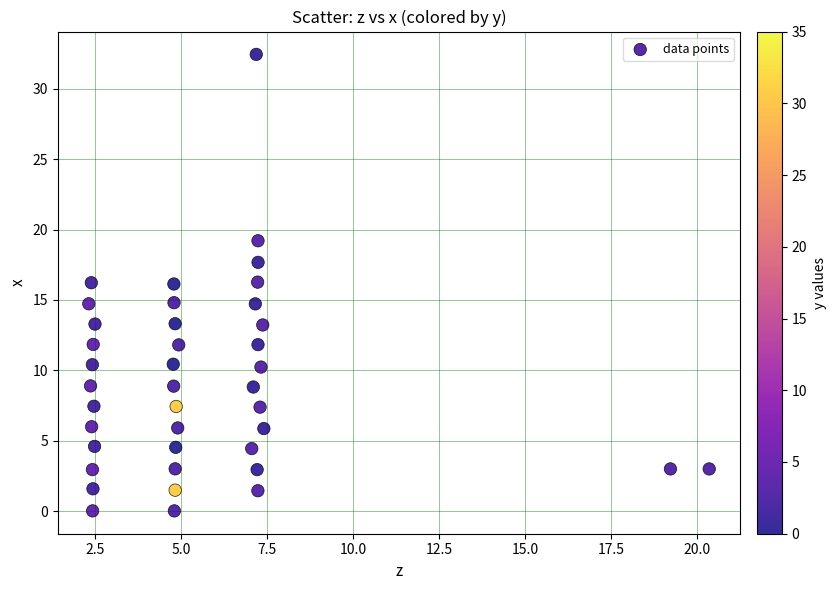

What is the range of Y values (max minus min)?

32.4